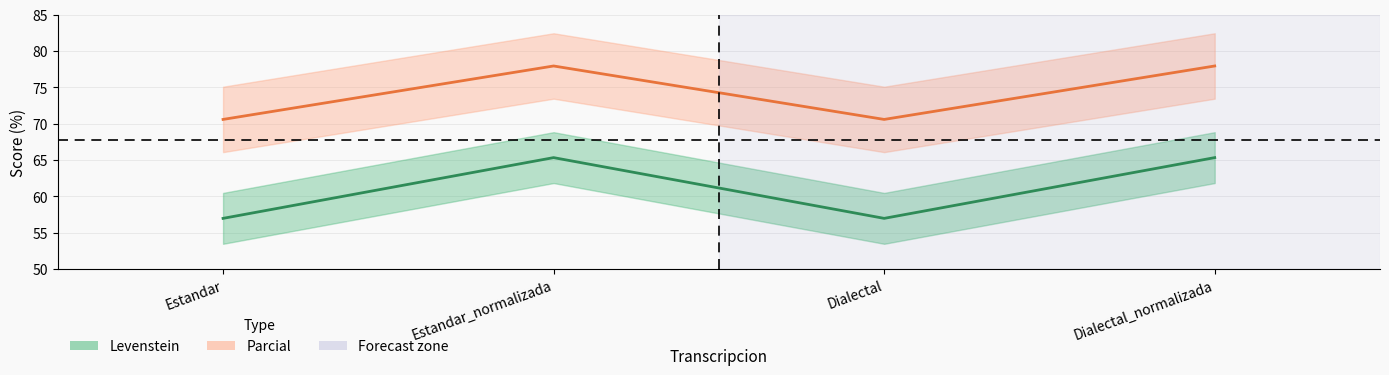

Reading left to right, list all the values displayed in this chart.

Levenstein: Estandar=57.0	Estandar_normalizada=65.3	Dialectal=57.0	Dialectal_normalizada=65.3
Parcial: Estandar=70.6	Estandar_normalizada=77.9	Dialectal=70.6	Dialectal_normalizada=77.9